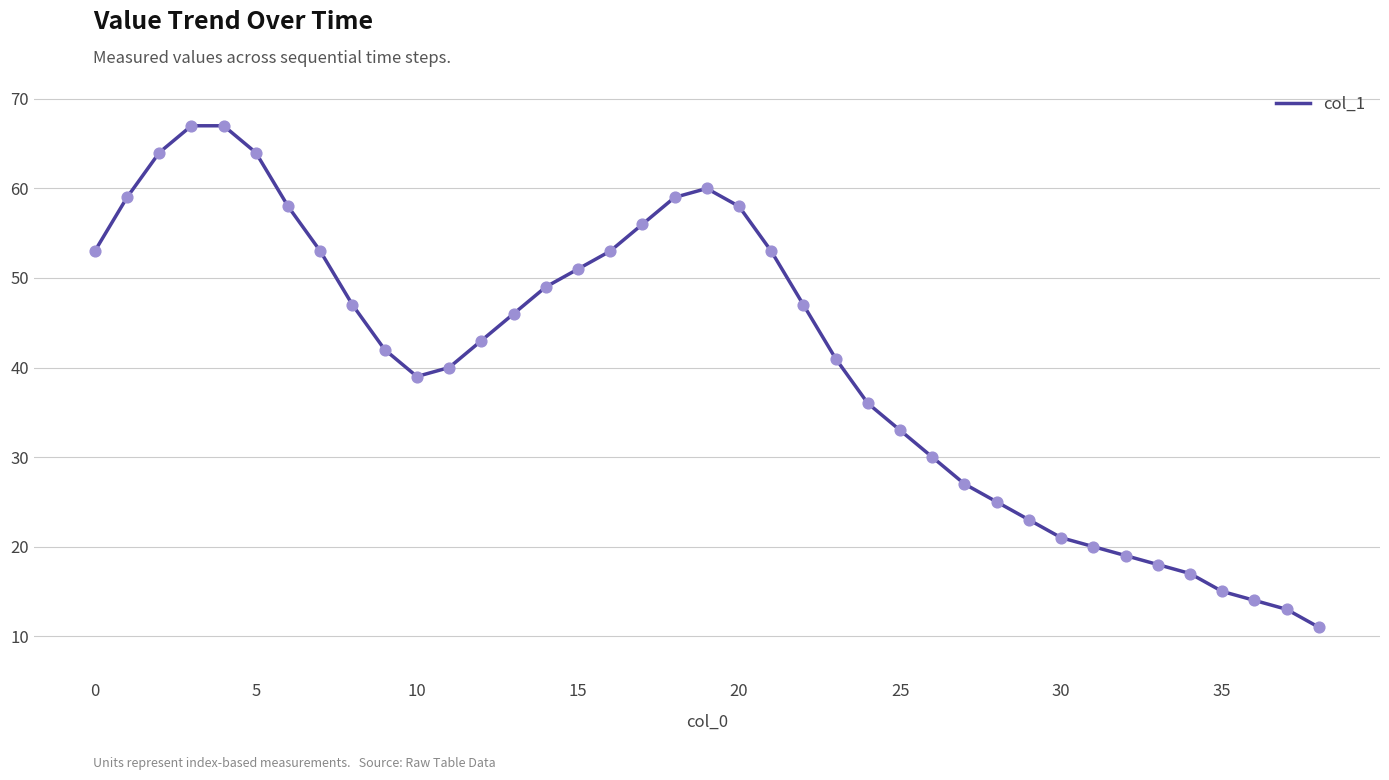

What is the maximum value shown in the chart?

67